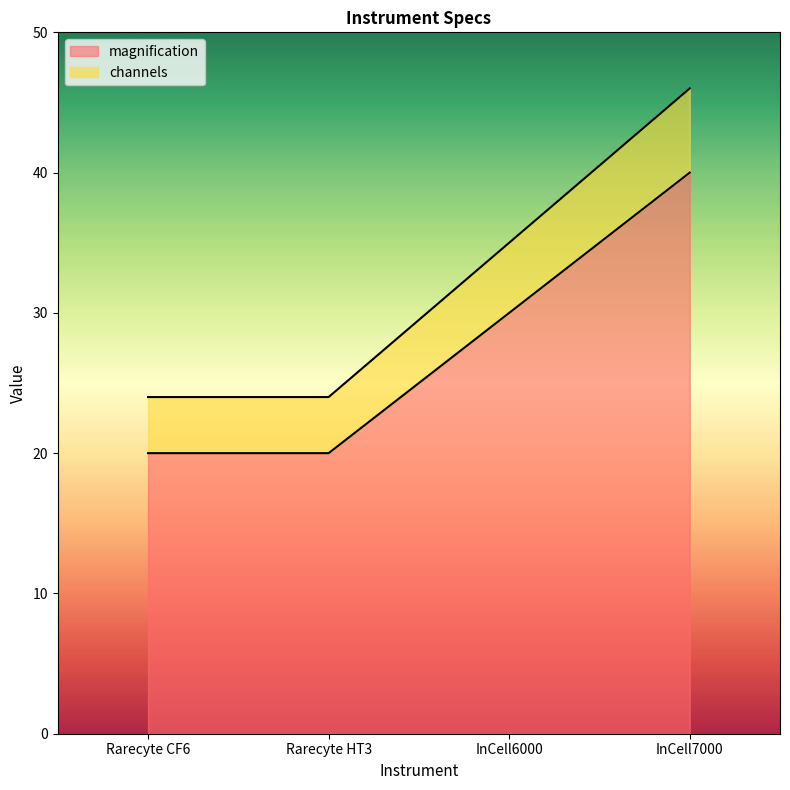

The value of magnification at InCell6000 is 30. True or false?

True